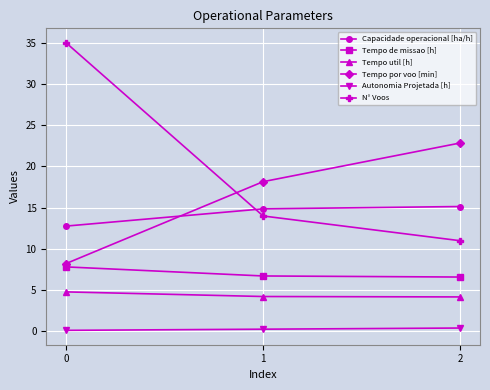

What is the sum of all Autonomia Projetada [h] values?

0.8